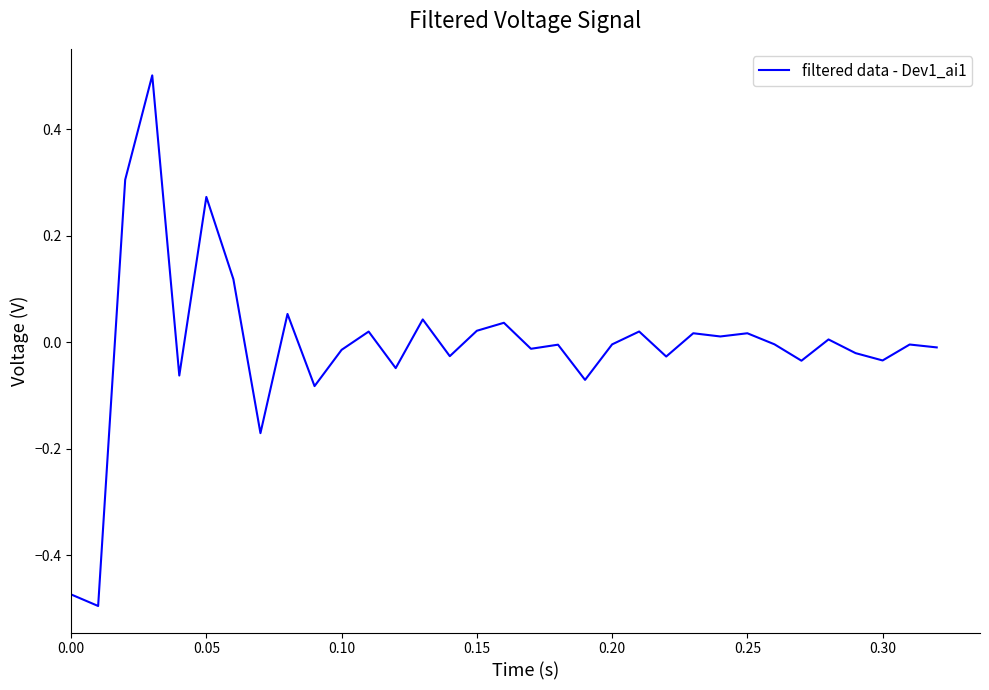

How many lines are shown in the chart?

1